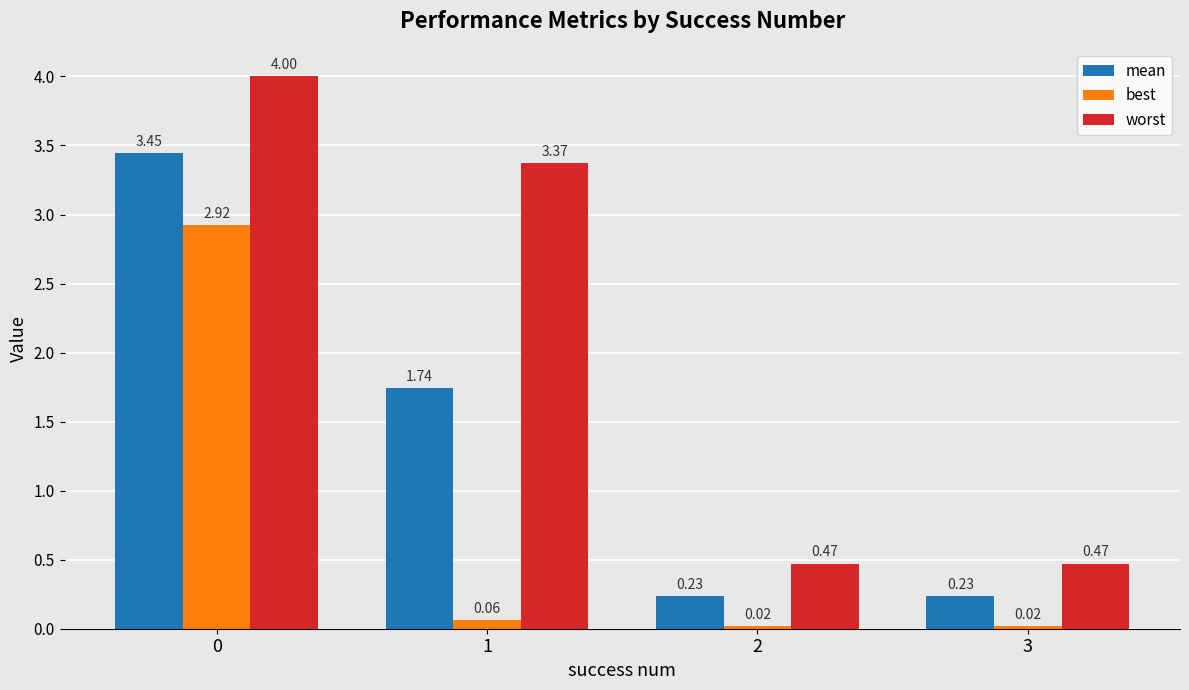

What is the total value across all series at 3?

0.7